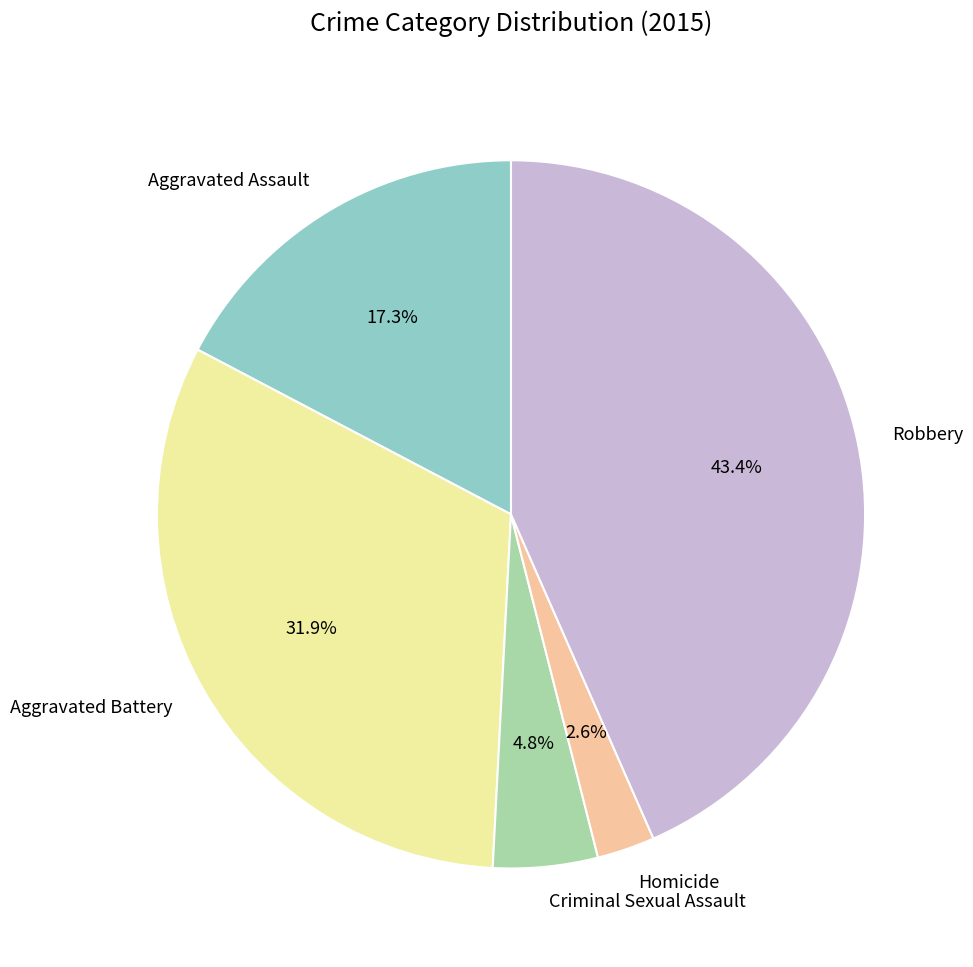

To the nearest percent, what percentage of the pie is Aggravated Assault?

17%